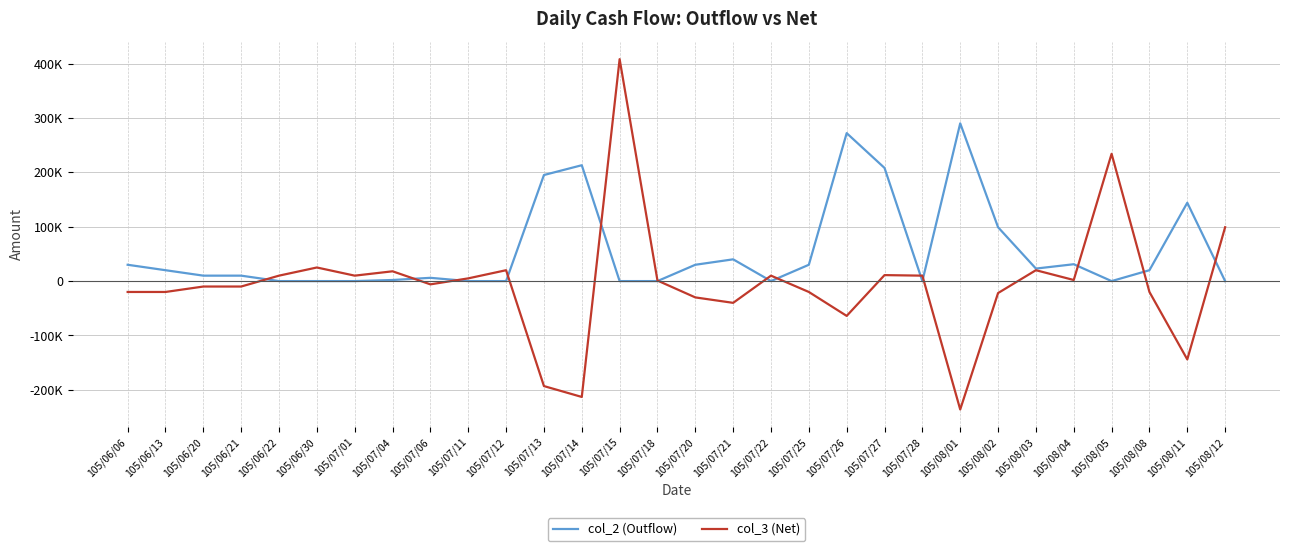

True or false: col_2 (Outflow) has a value of -155370 at 105/08/12.

False